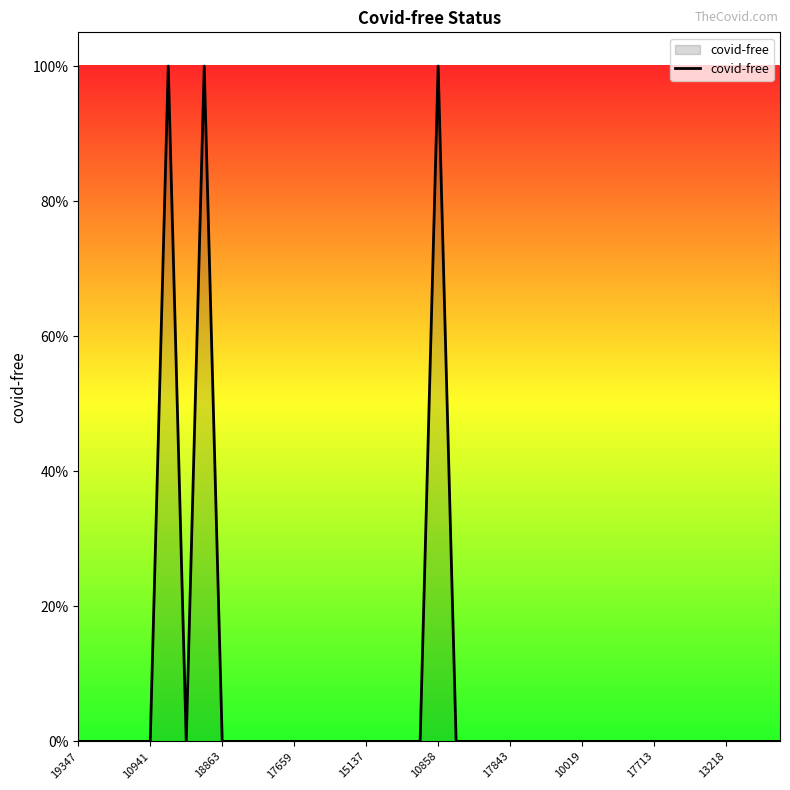

What is the label of the 9th point from the right?

31